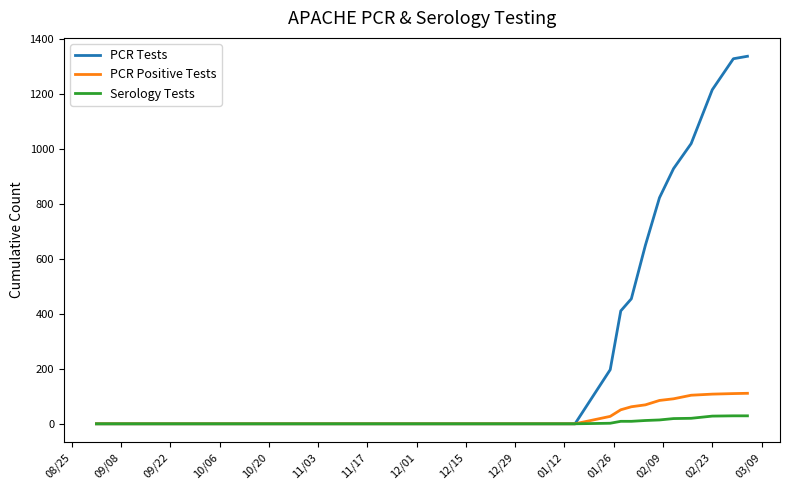

Which series has the widest spread of values?

PCR Tests